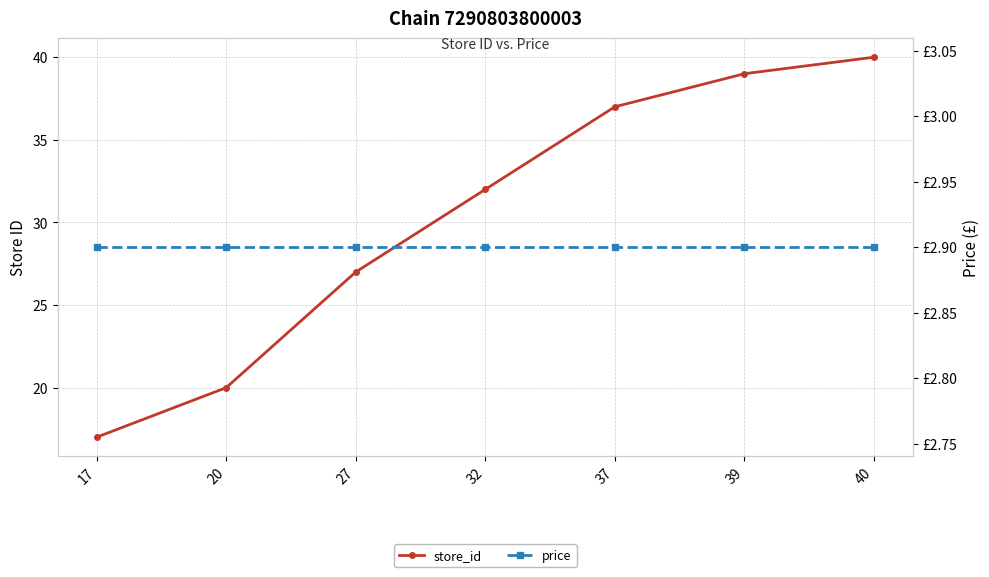

What is the minimum value shown in the chart?

2.9